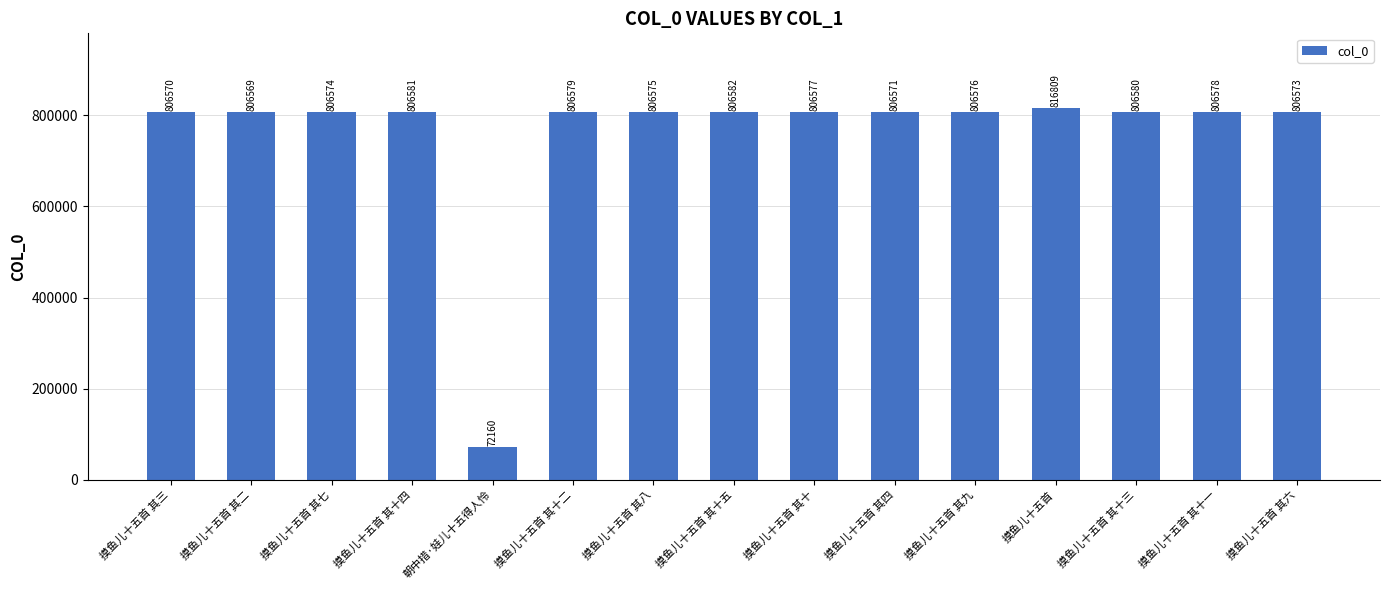

Where is the data nearest to the value 444484?

摸鱼儿十五首 其二